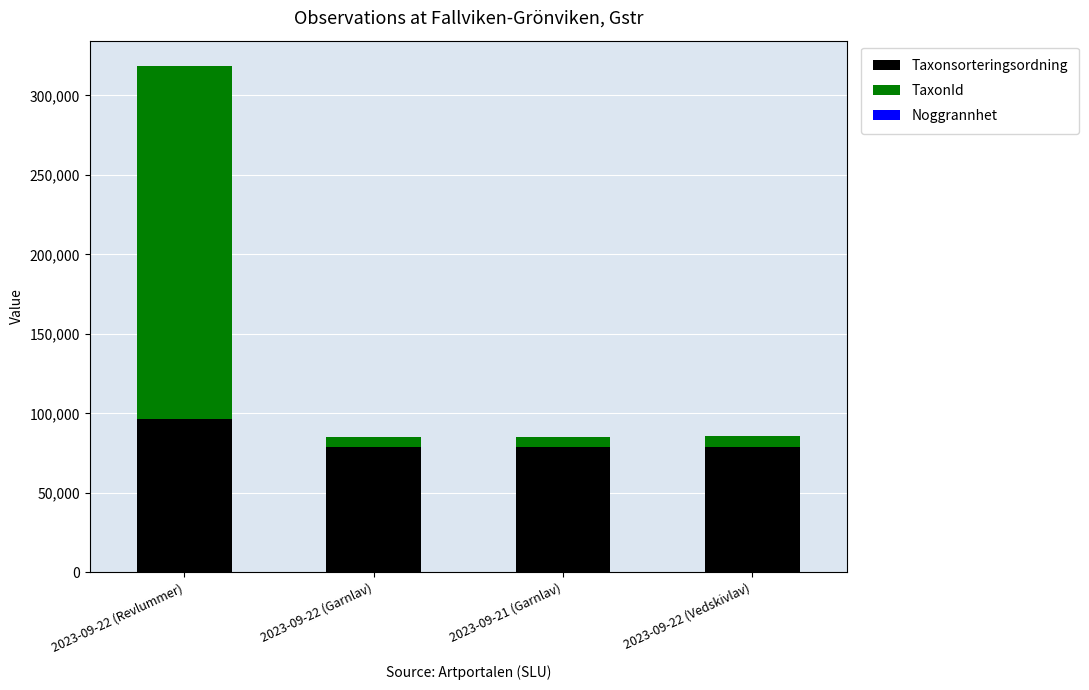

What is the highest value of the Taxonsorteringsordning series?

96610